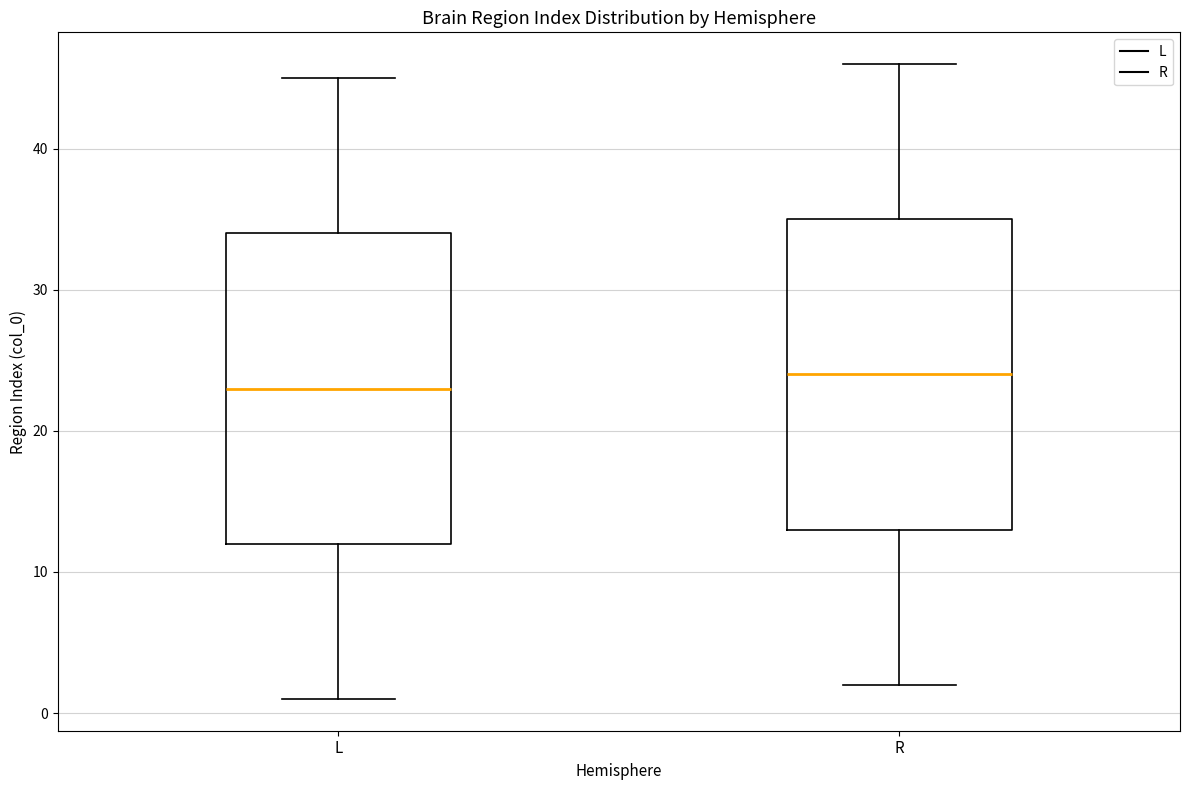

Reading left to right, read every box against the y-axis: the position of its median line, the range the box covers, and the ends of its whiskers. The values are not printed on the chart, so give them approximately, as read against the axis.

L: median 23, box 12 to 34, whiskers 1 to 45
R: median 24, box 13 to 35, whiskers 2 to 46